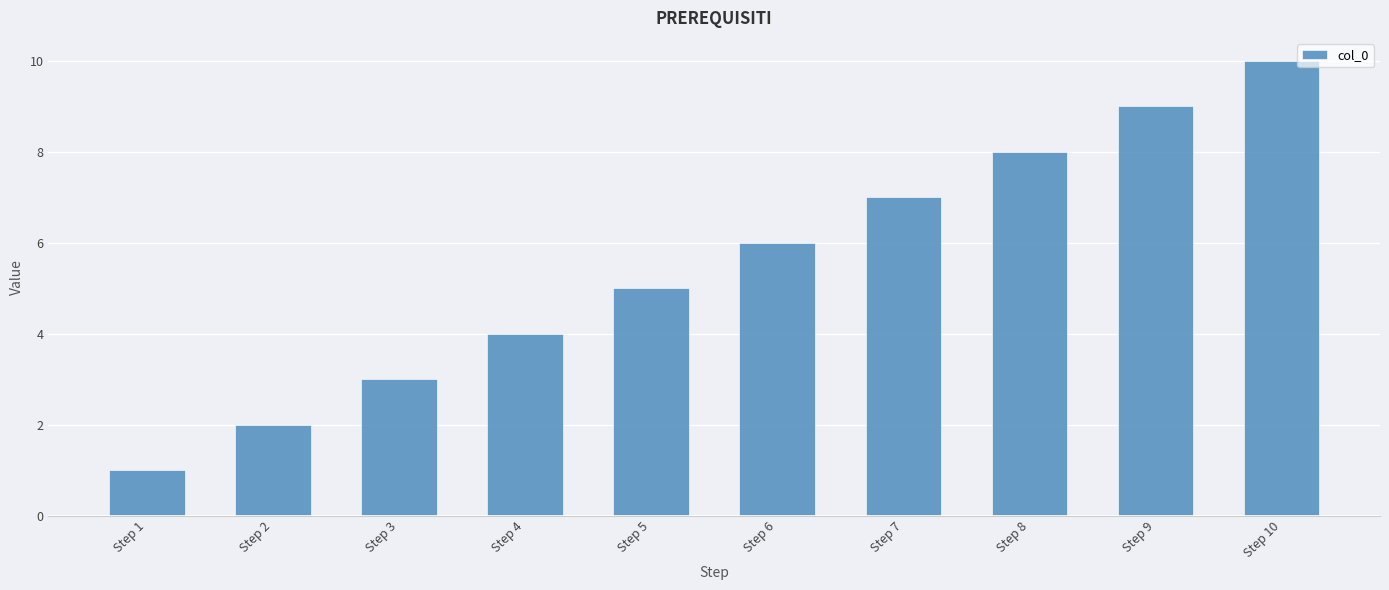

What is the change in value from Step 1 to Step 6?

+5